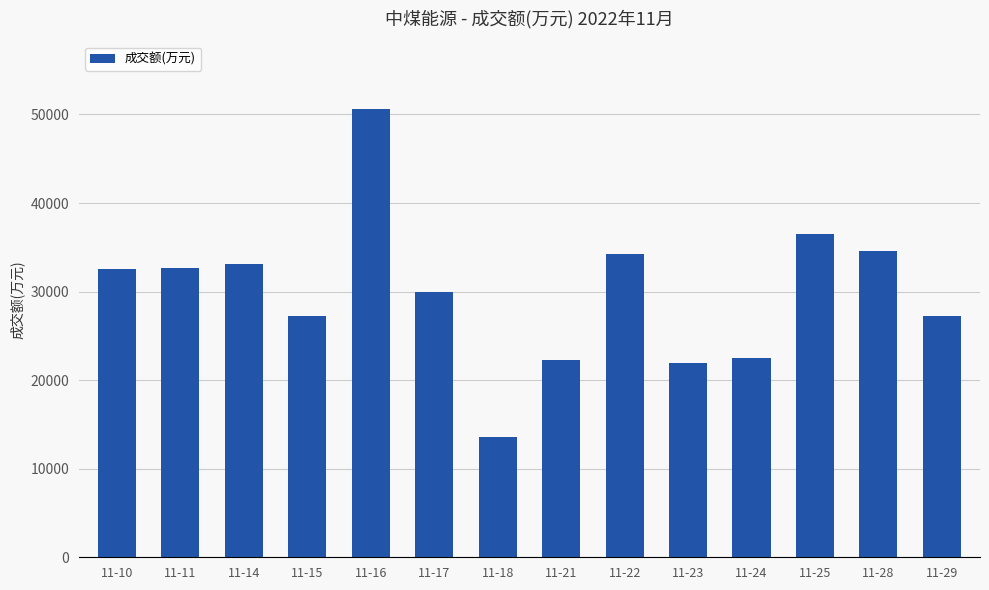

How many series are shown in this chart?

1